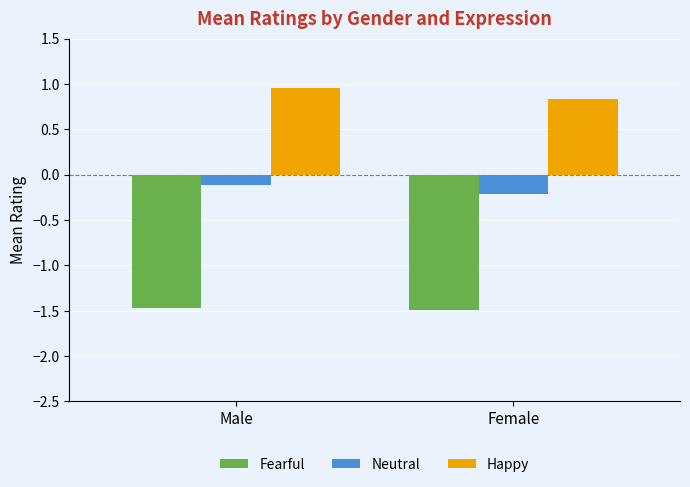

What is the approximate value of Happy at Female?

0.8